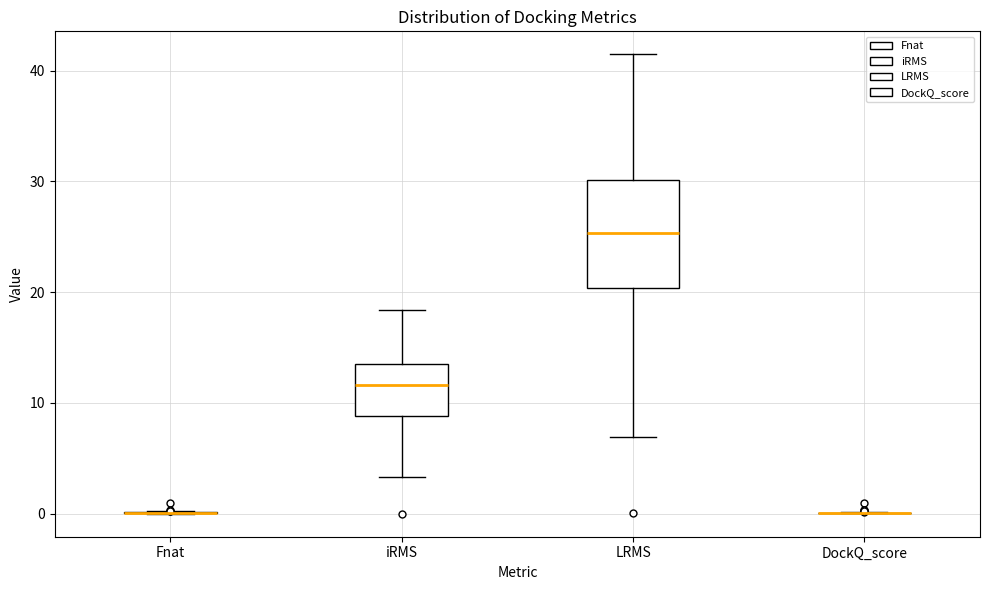

Which box is the tallest, from its lower edge to its upper edge?

LRMS